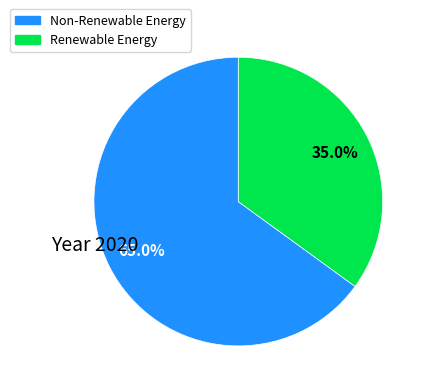

Does any single category account for the majority?

Yes